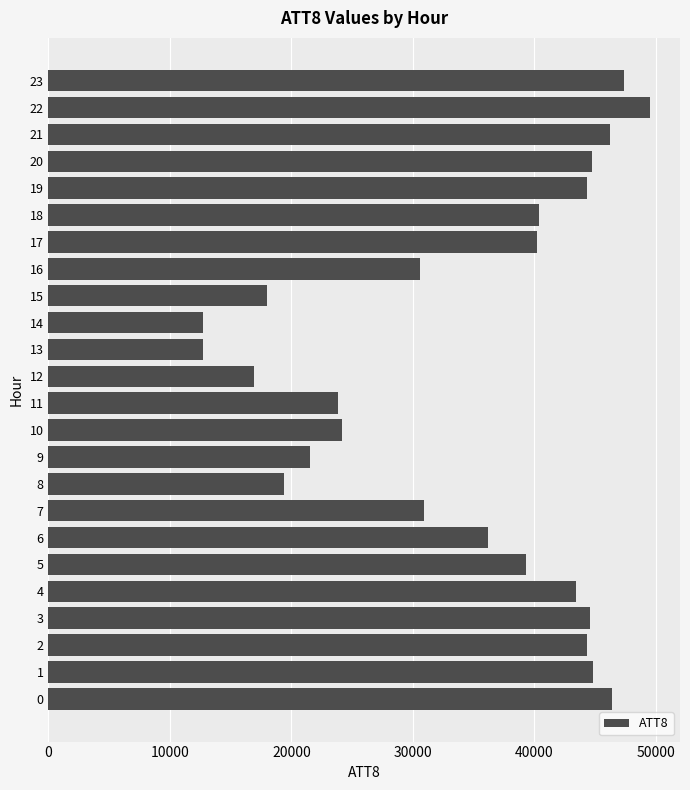

How many values are below 40200?

12